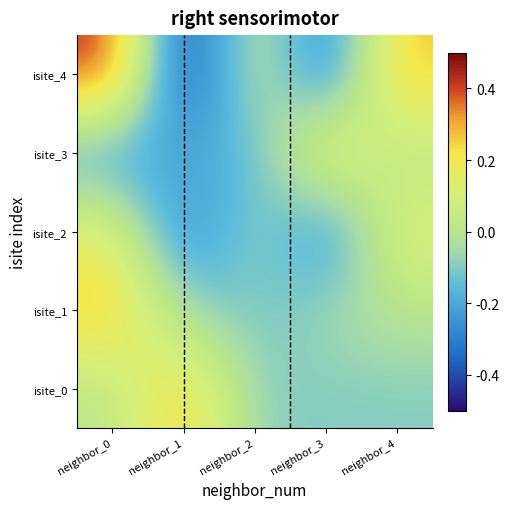

Reading left to right, what are all the values shown in this chart?

isite_0: neighbor_0=0.0	neighbor_1=1.6	neighbor_2=-0.5	neighbor_3=-0.5	neighbor_4=-0.5
isite_1: neighbor_0=1.6	neighbor_1=-0.4	neighbor_2=-0.7	neighbor_3=-0.3	neighbor_4=0.0
isite_2: neighbor_0=0.9	neighbor_1=-1.7	neighbor_2=-0.3	neighbor_3=-1.6	neighbor_4=0.8
isite_3: neighbor_0=-1.3	neighbor_1=-1.0	neighbor_2=-0.9	neighbor_3=1.3	neighbor_4=0.0
isite_4: neighbor_0=2.5	neighbor_1=-2.7	neighbor_2=0.4	neighbor_3=-1.9	neighbor_4=1.6